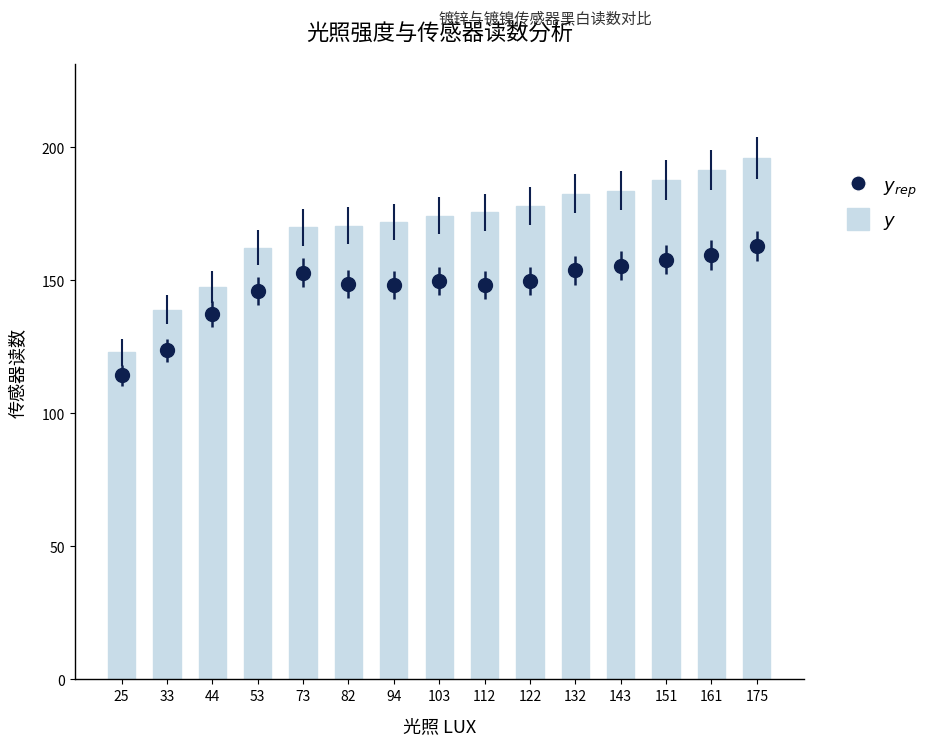

What is the sum of all values?

2553.3